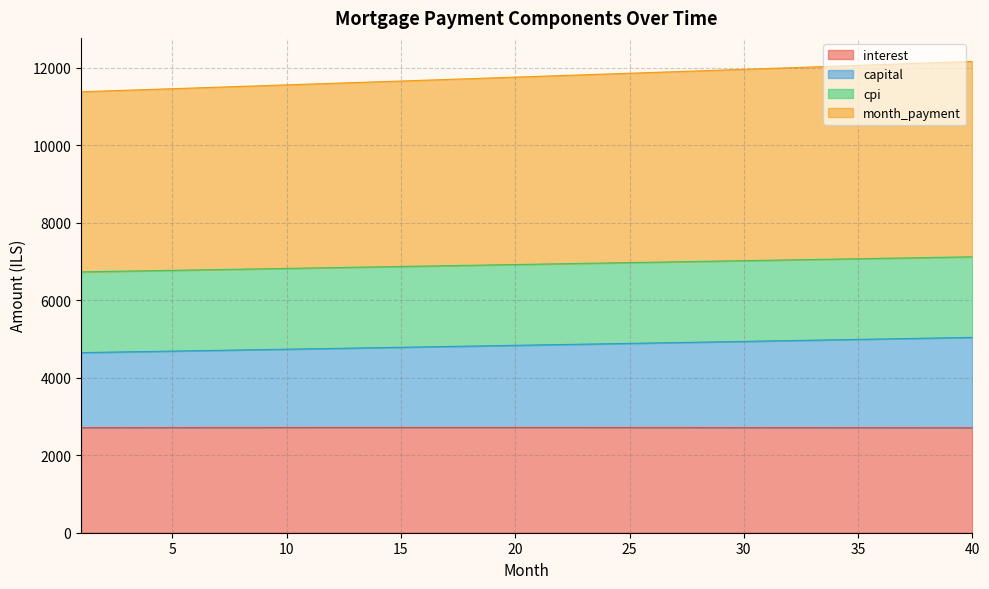

What are all the series names shown in the legend?

interest, capital, cpi, month_payment